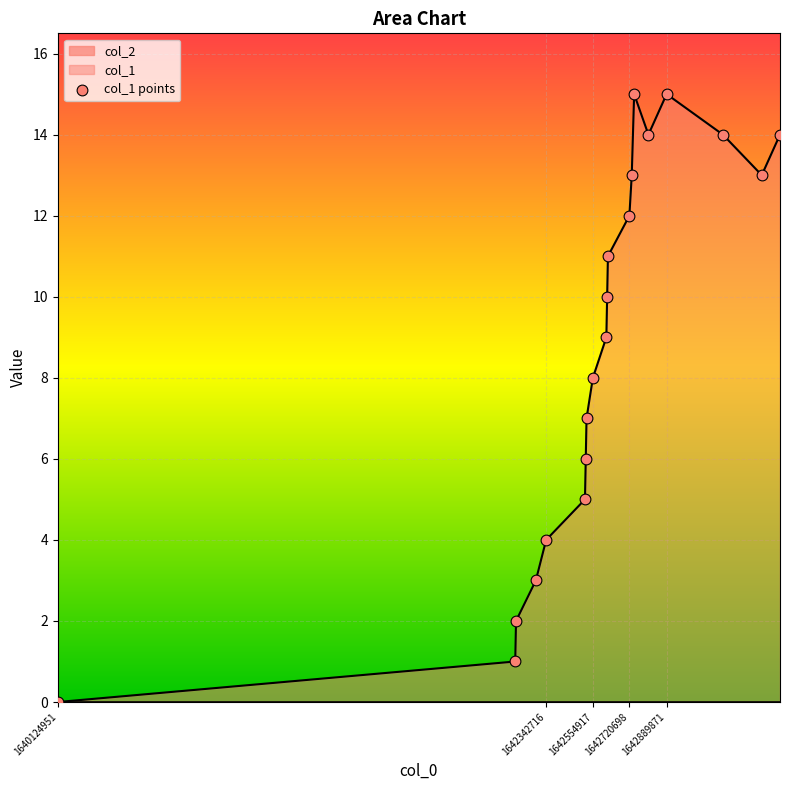

The col_1 series shows 11 at 1642554917. True or false?

False